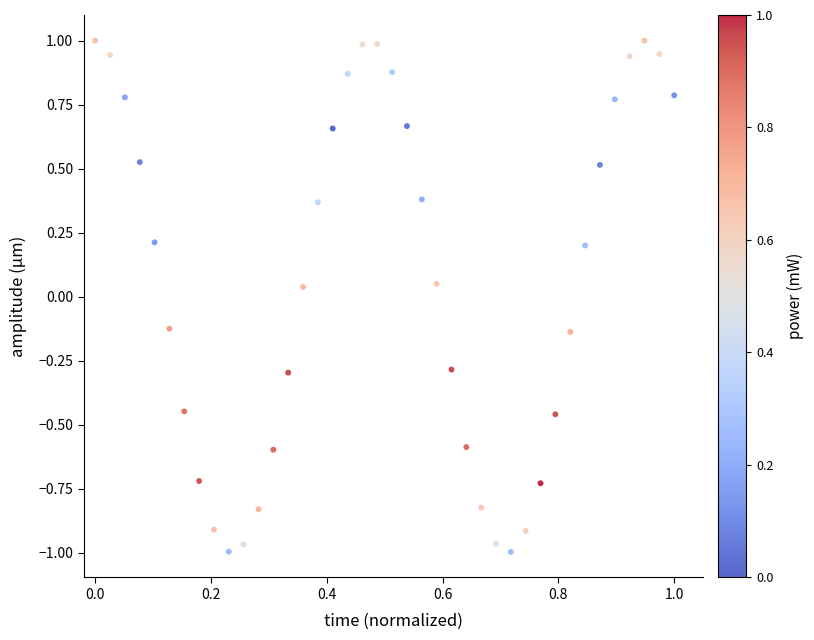

What is the range of Y values (max minus min)?

2.0